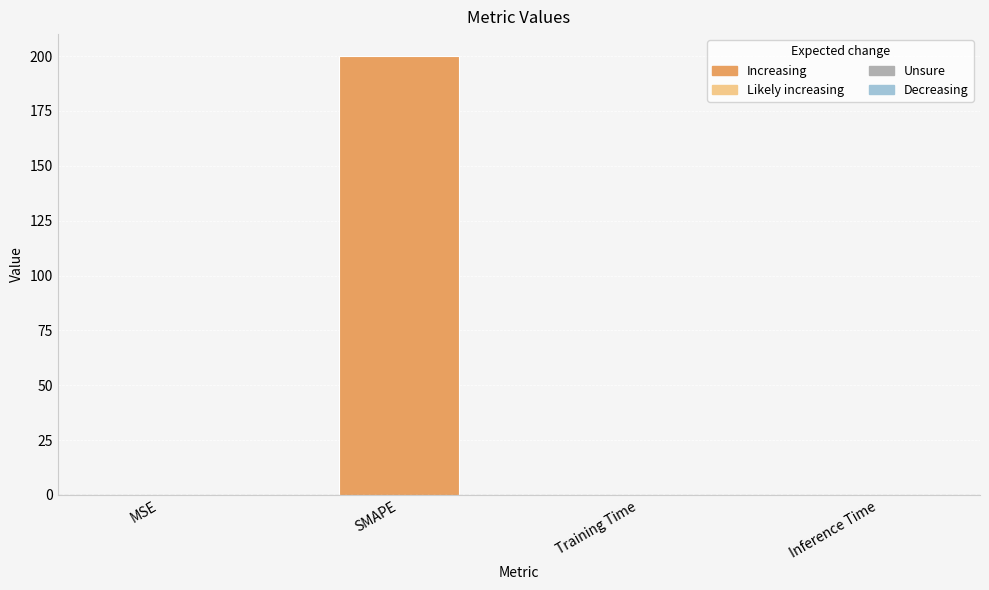

What is the maximum value shown in the chart?

200.0